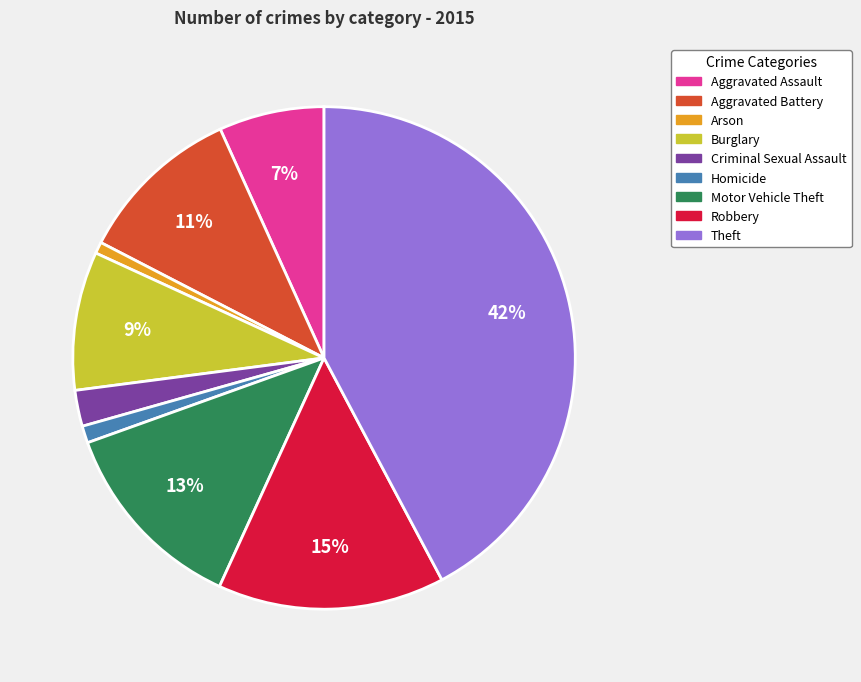

To the nearest percent, what is the difference between the largest and smallest slice percentages?

41%